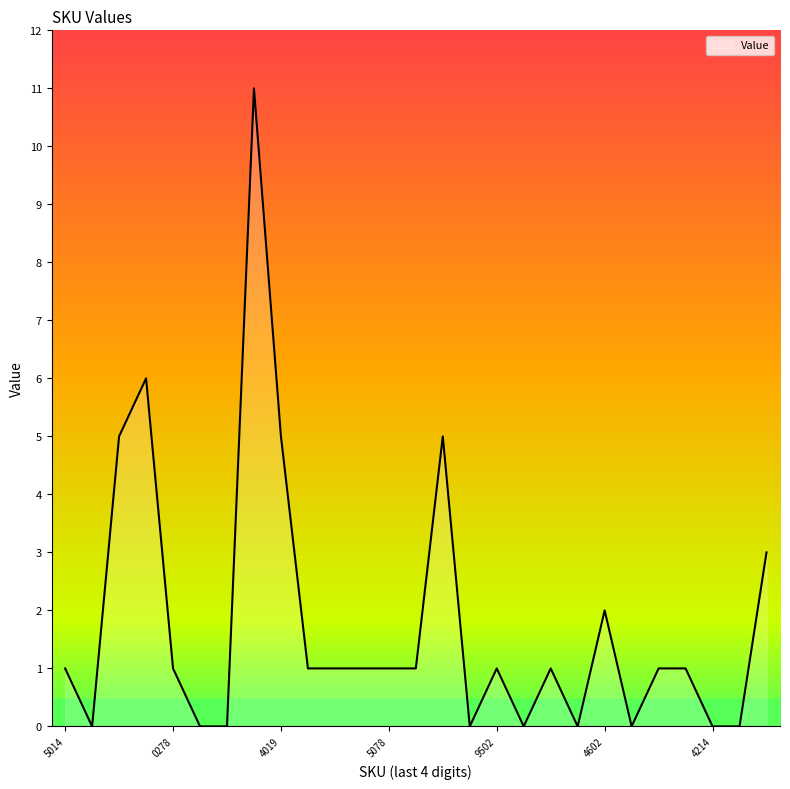

What is the average value?

2